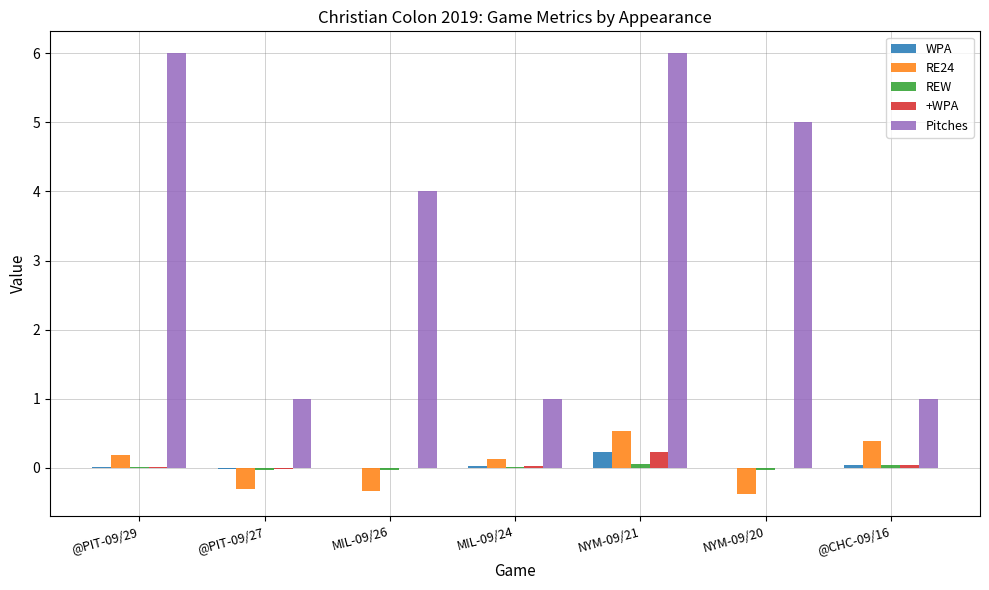

What is the sum of all +WPA values?

0.3